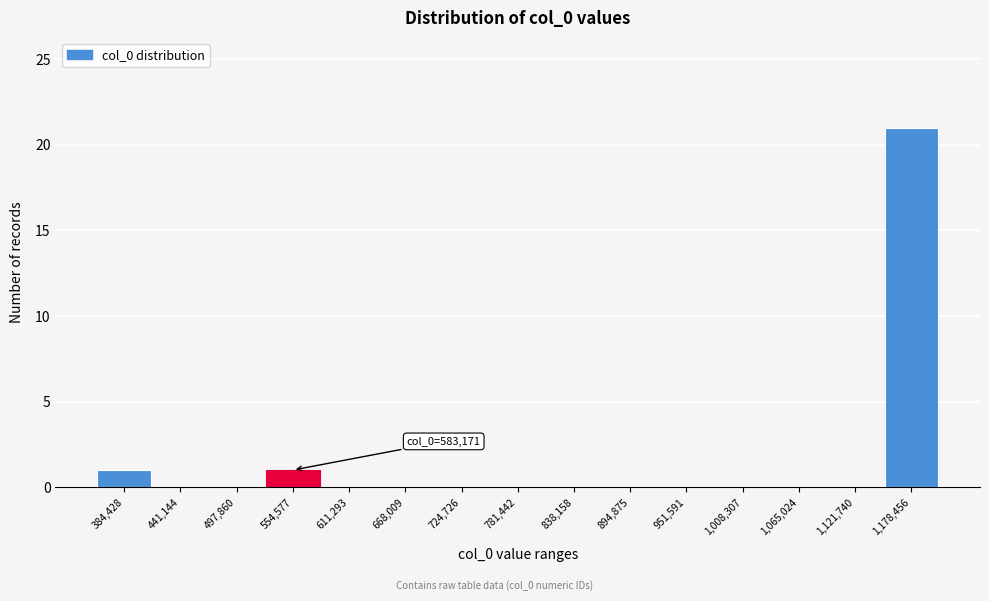

Reading right to left, list all the values displayed in this chart.

1,178,456=21	1,121,740=0	1,065,024=0	1,008,307=0	951,591=0	894,875=0	838,158=0	781,442=0	724,726=0	668,009=0	611,293=0	554,577=1	497,860=0	441,144=0	384,428=1